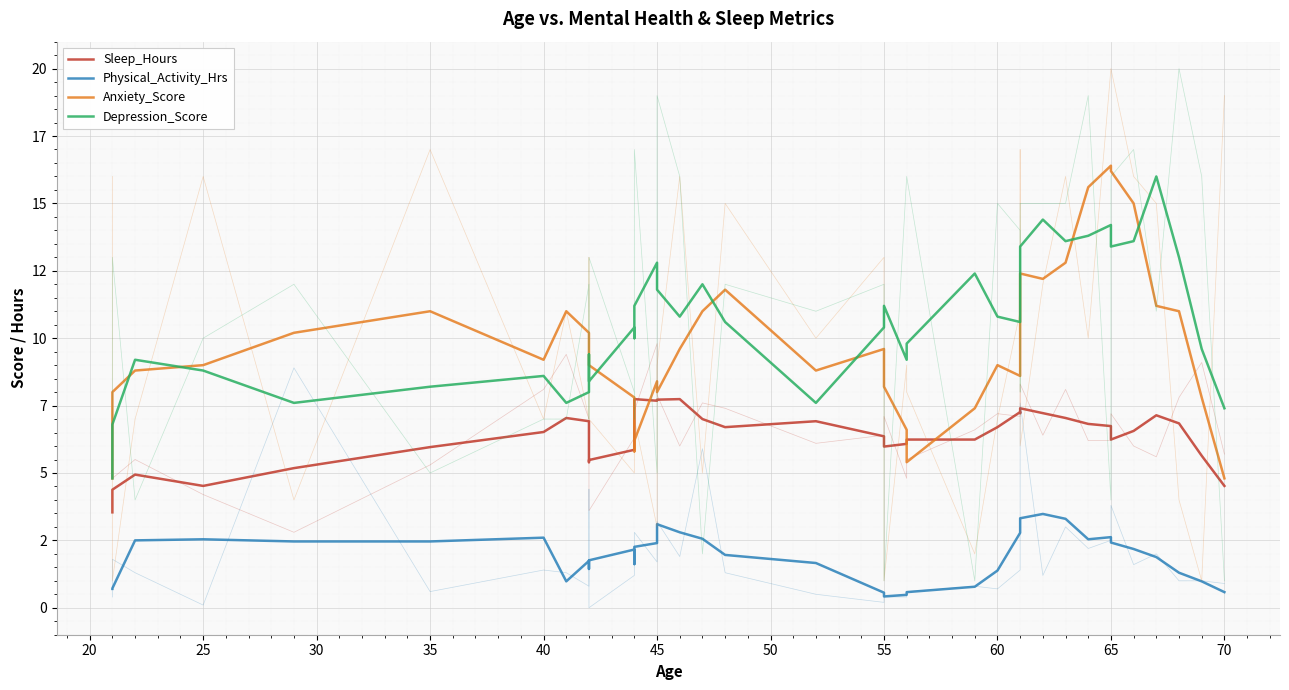

How many data points in Depression_Score are less than 10?

17